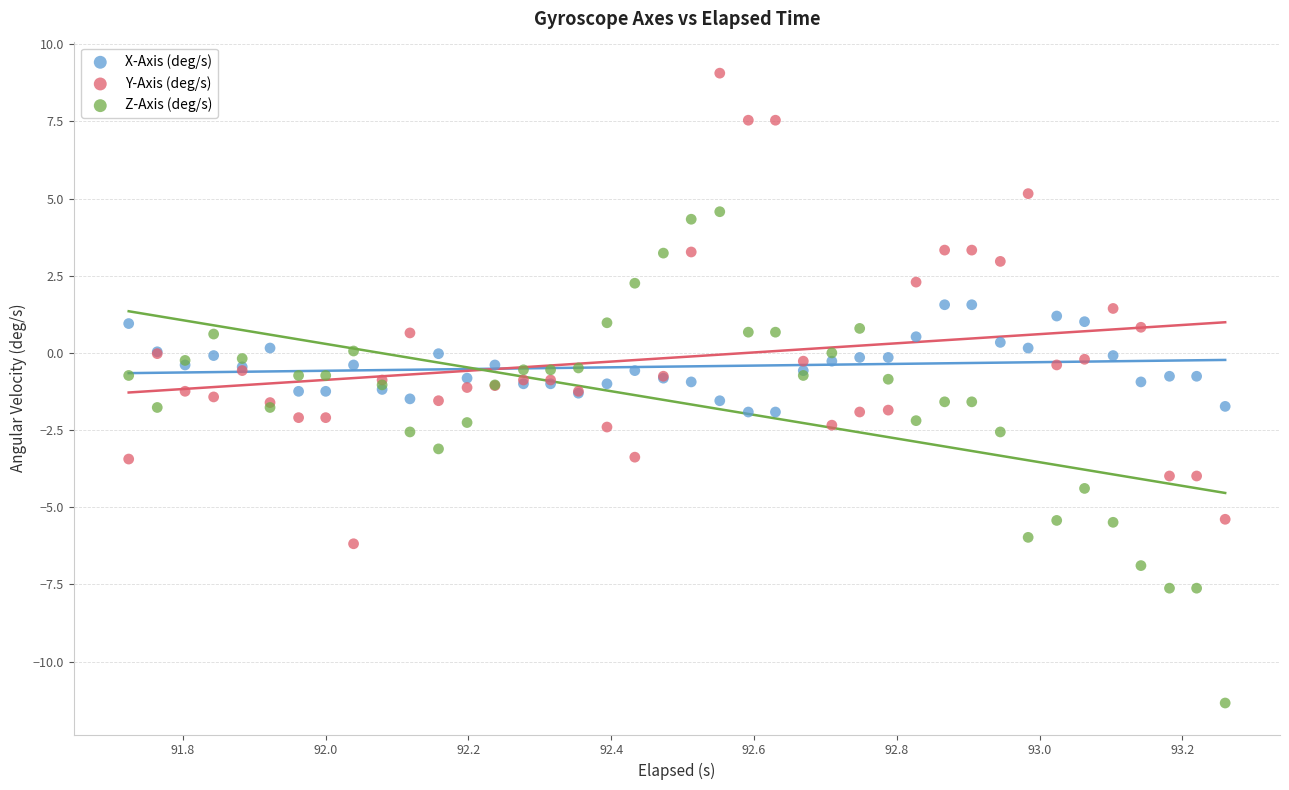

Which series contains the highest Y value?

Y-Axis (deg/s)